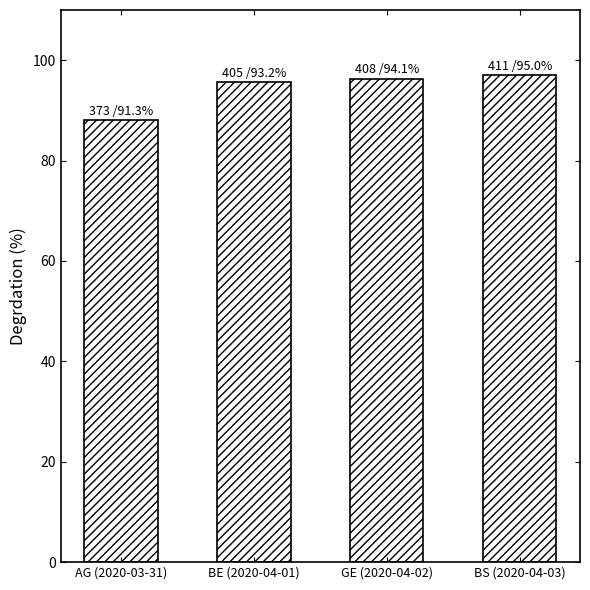

Reading right to left, what are all the values shown in this chart?

97.0	96.3	95.6	88.0